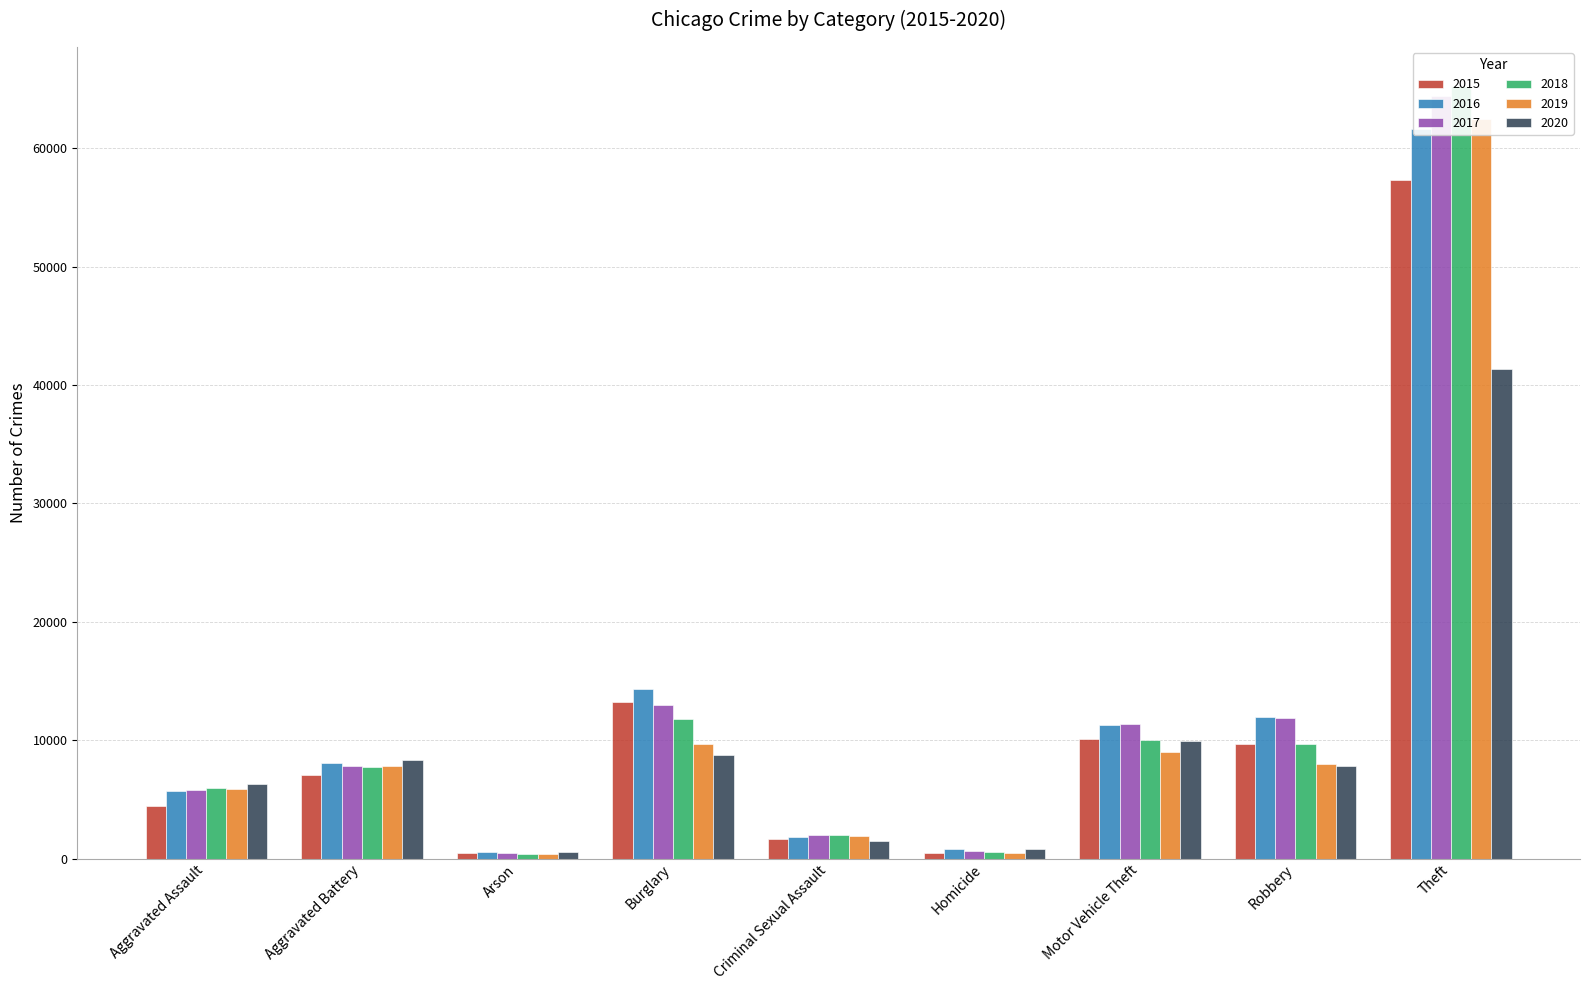

Between Burglary and Motor Vehicle Theft, which series saw the biggest shift?

2015